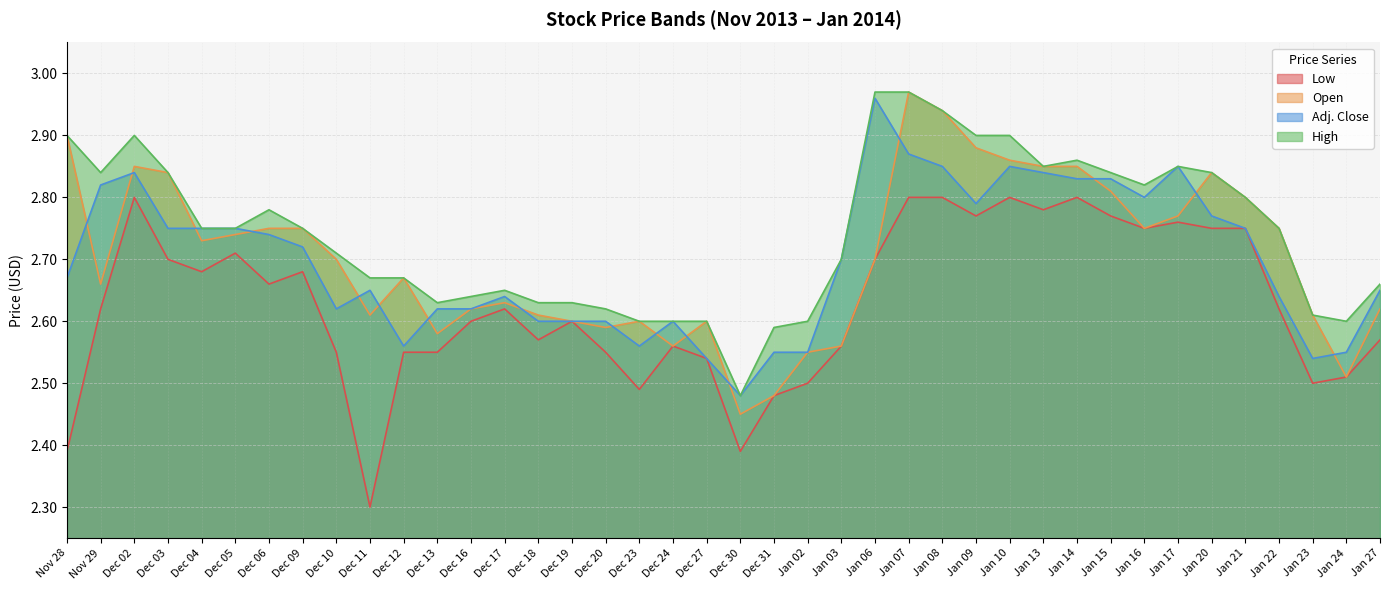

What is the average value of the High series?

2.7